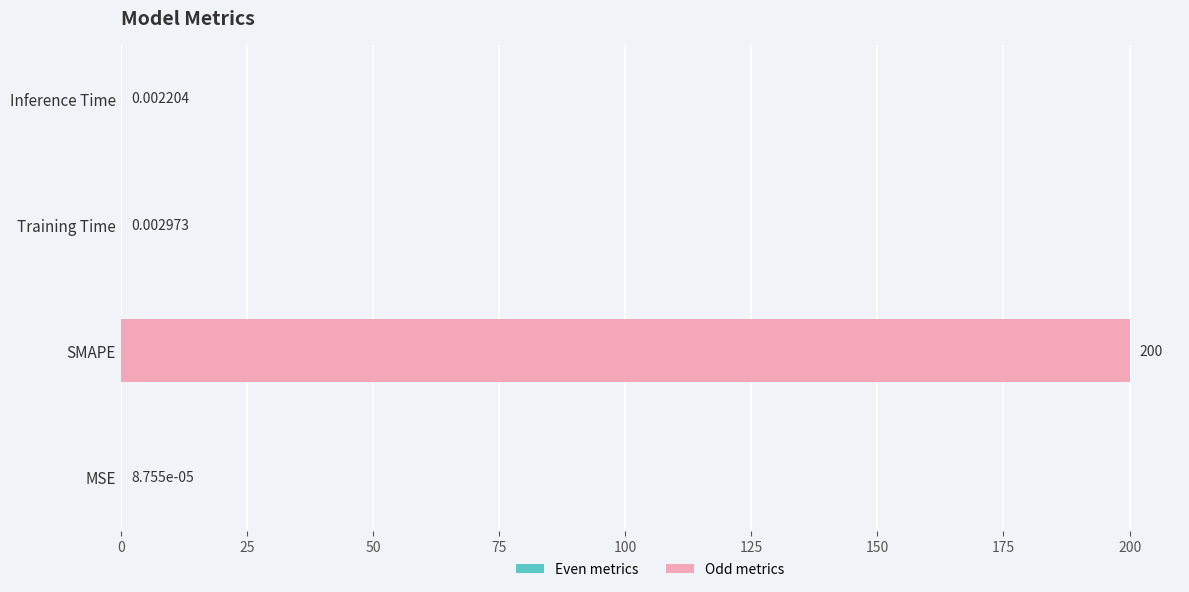

What is the sum of all values?

200.0